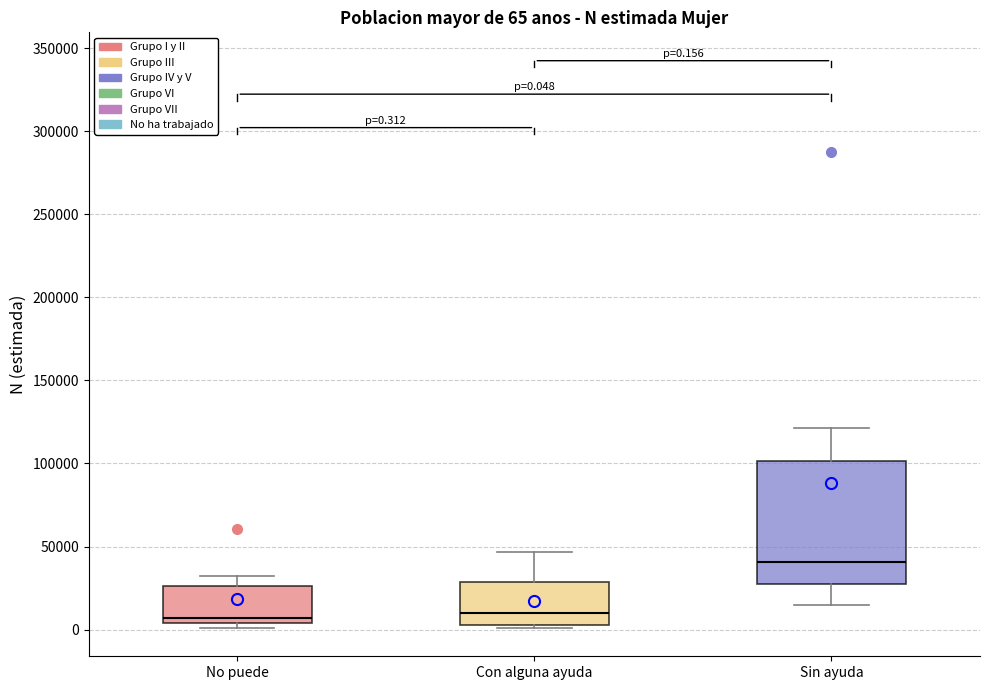

Comparing the boxes themselves (not the whiskers), which one is the tallest?

Sin ayuda